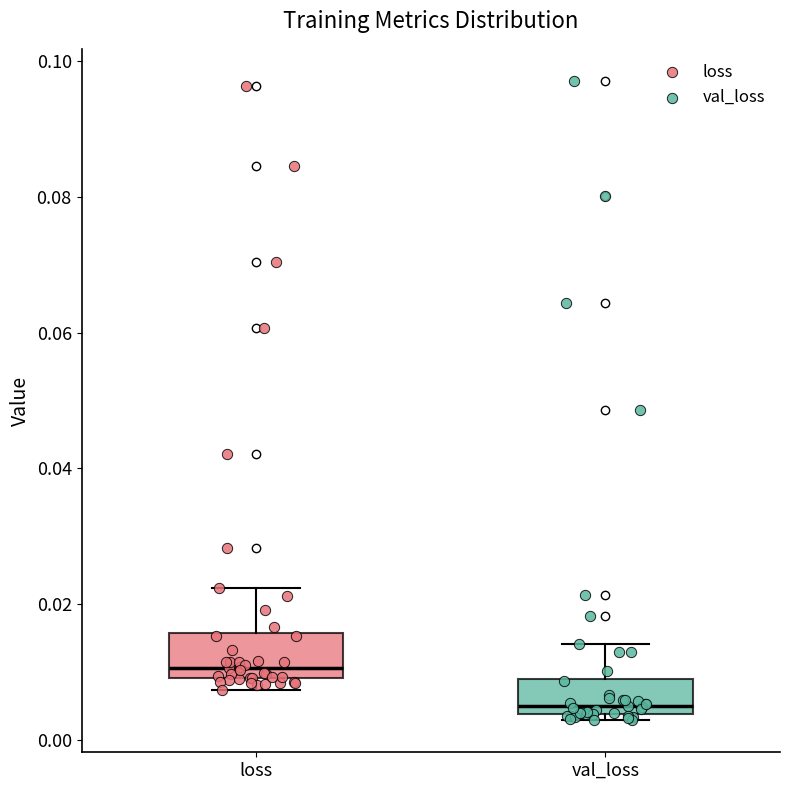

Which box has the lowest median line?

val_loss